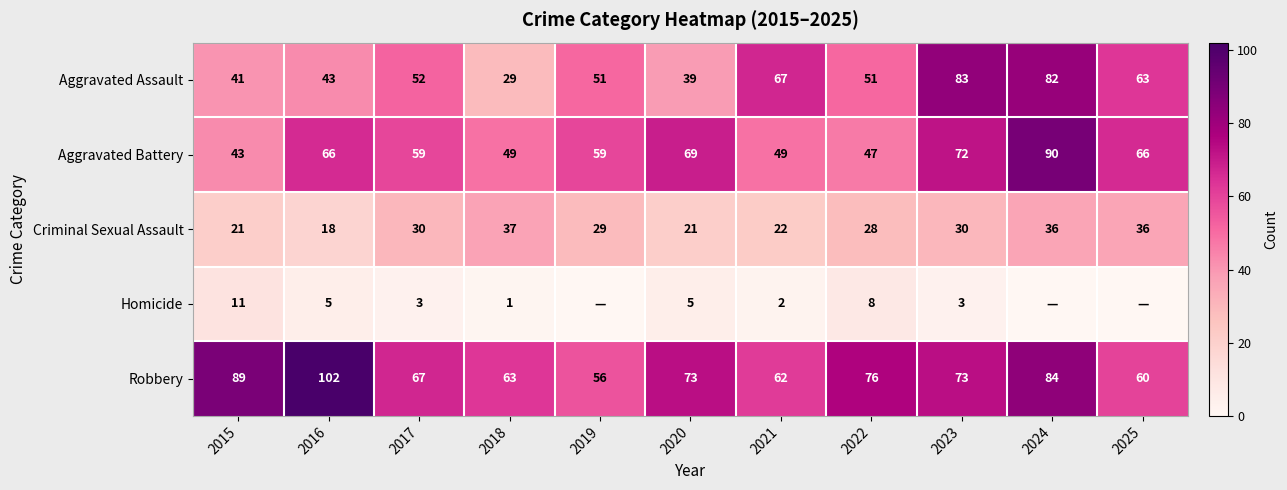

The Aggravated Battery series shows 109 at 2020. True or false?

False